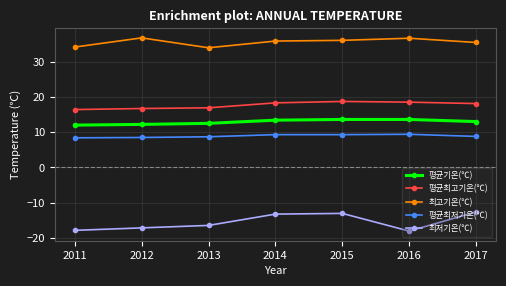

What is the difference between the 평균최저기온(℃) values at 2016 and 2012?

0.9